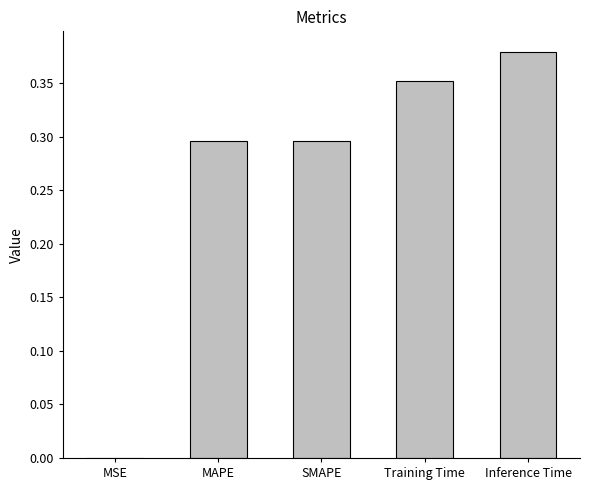

Which label corresponds to the largest value in the chart?

Inference Time